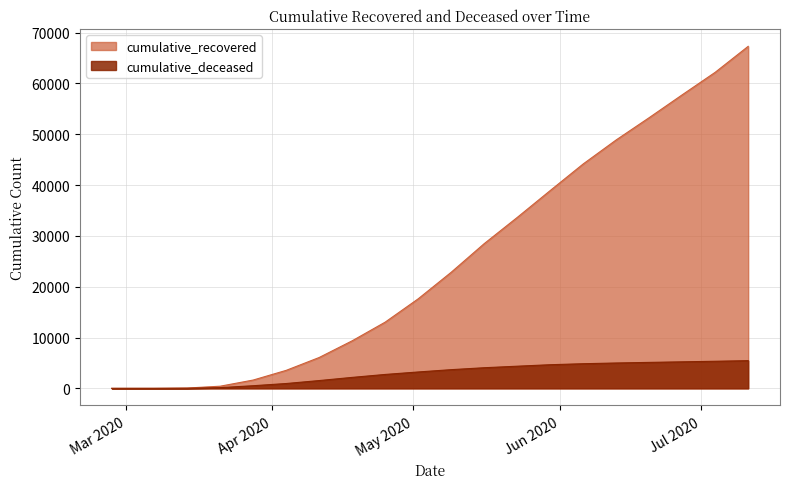

The cumulative_deceased series shows 2551 at 2020-05-23. True or false?

False